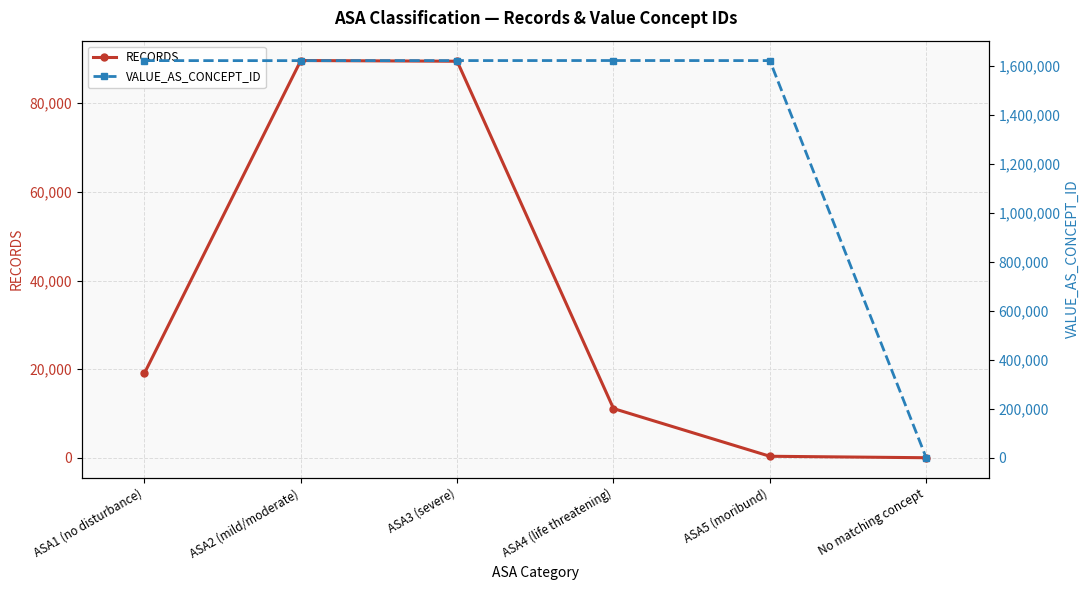

Which series ends up on top after the final intersection of RECORDS and VALUE_AS_CONCEPT_ID?

RECORDS